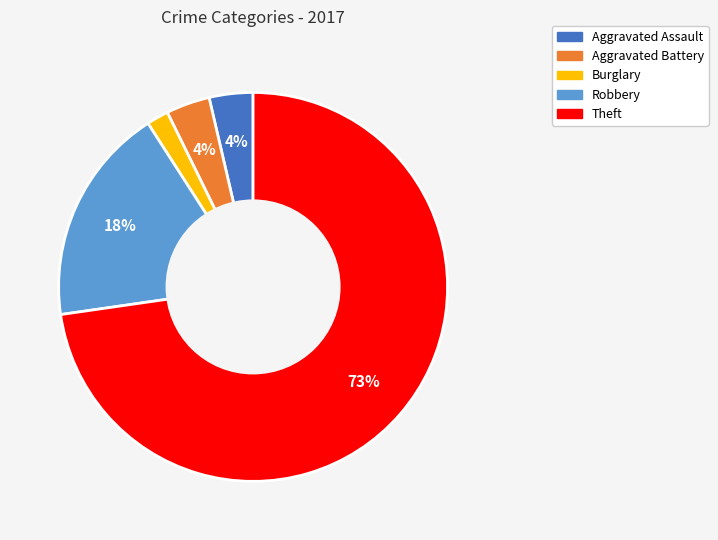

Combined, do Aggravated Assault and Theft account for over 50%?

Yes